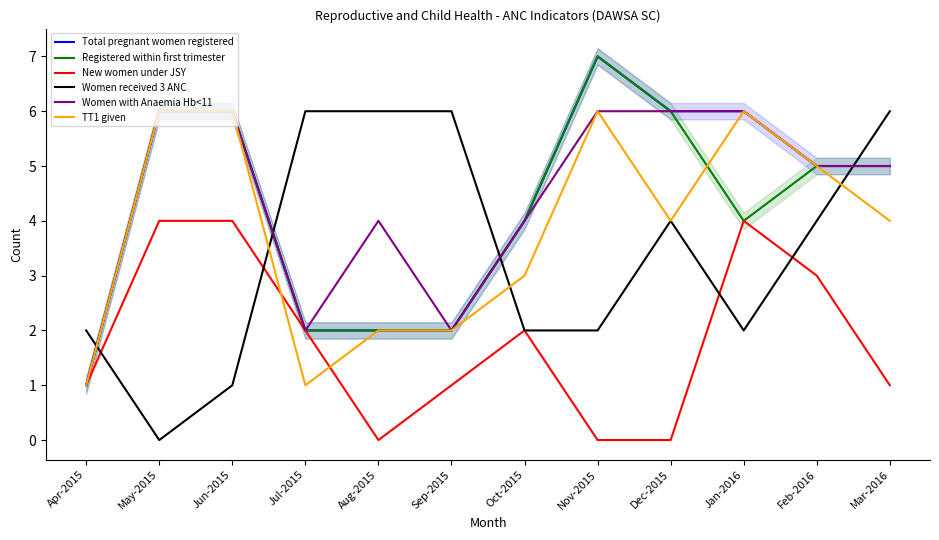

True or false: Total pregnant women registered and Women with Anaemia Hb<11 cross at least once.

False